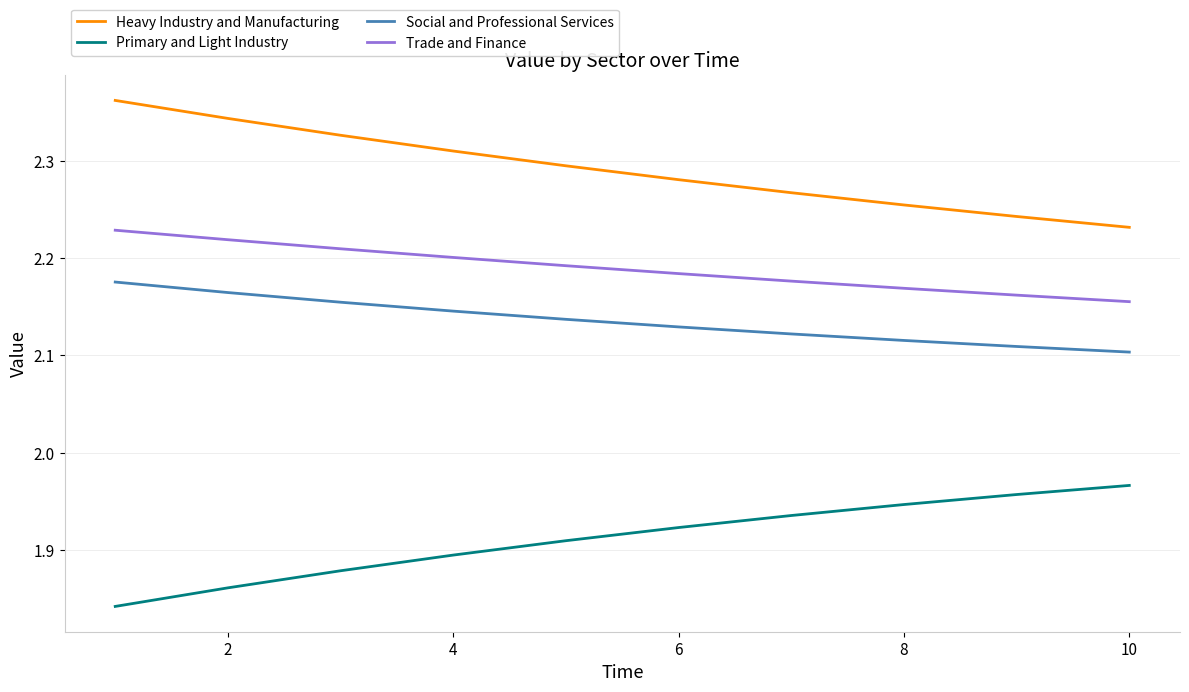

Does the chart have visible grid lines?

Yes